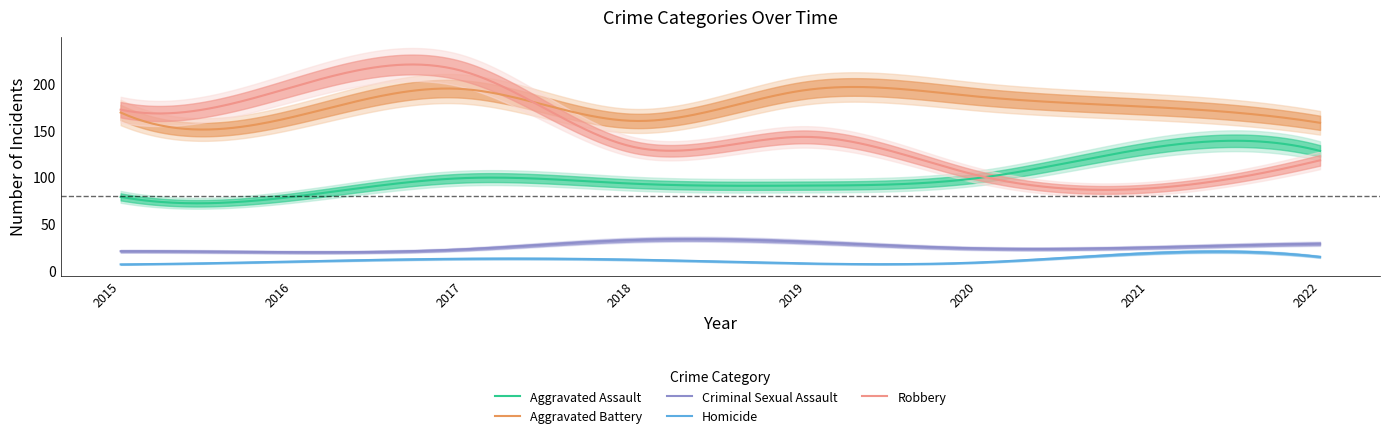

At which category does Aggravated Assault reach its first local valley?

2019